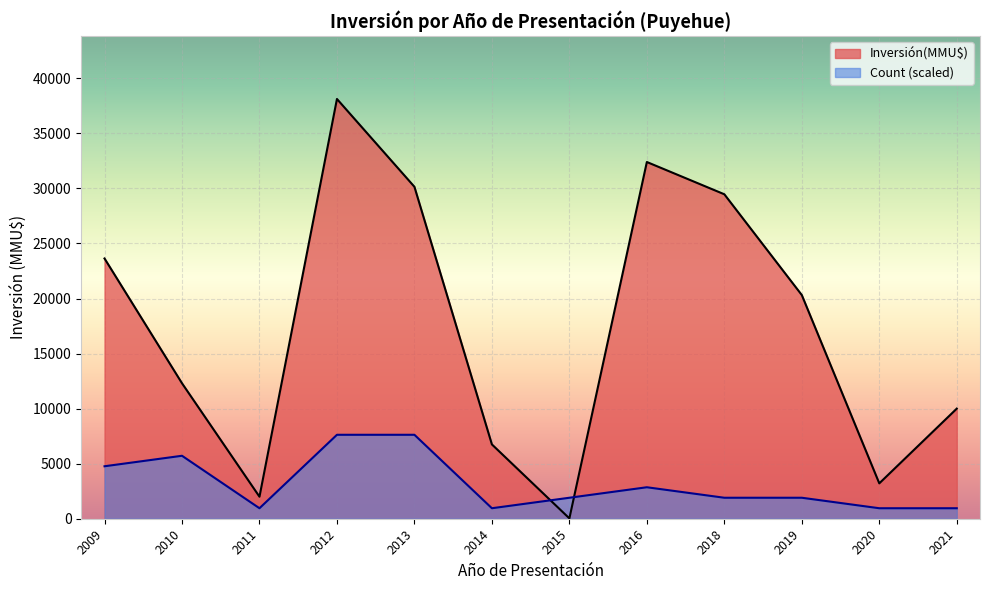

At which label is Inversión(MMU$) closest to 19078?

2019